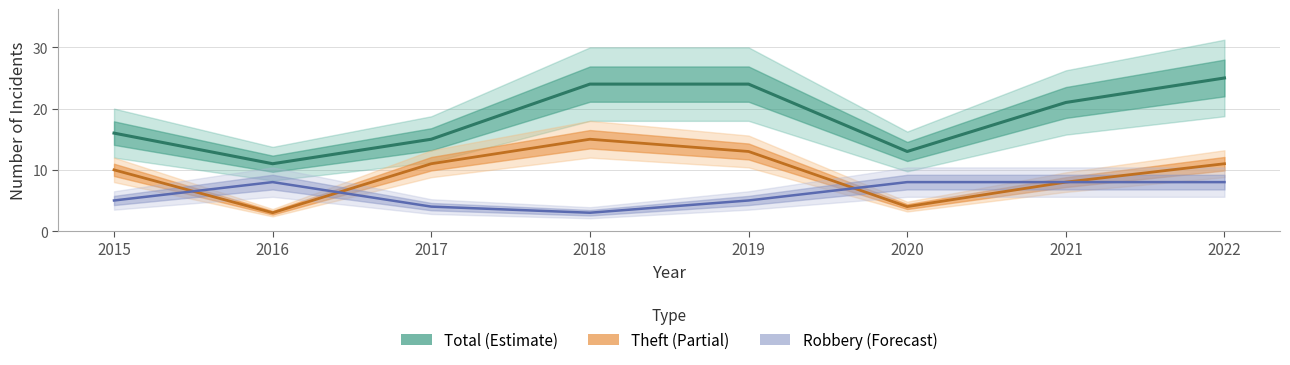

The value of Theft at 2016 is 2. True or false?

False